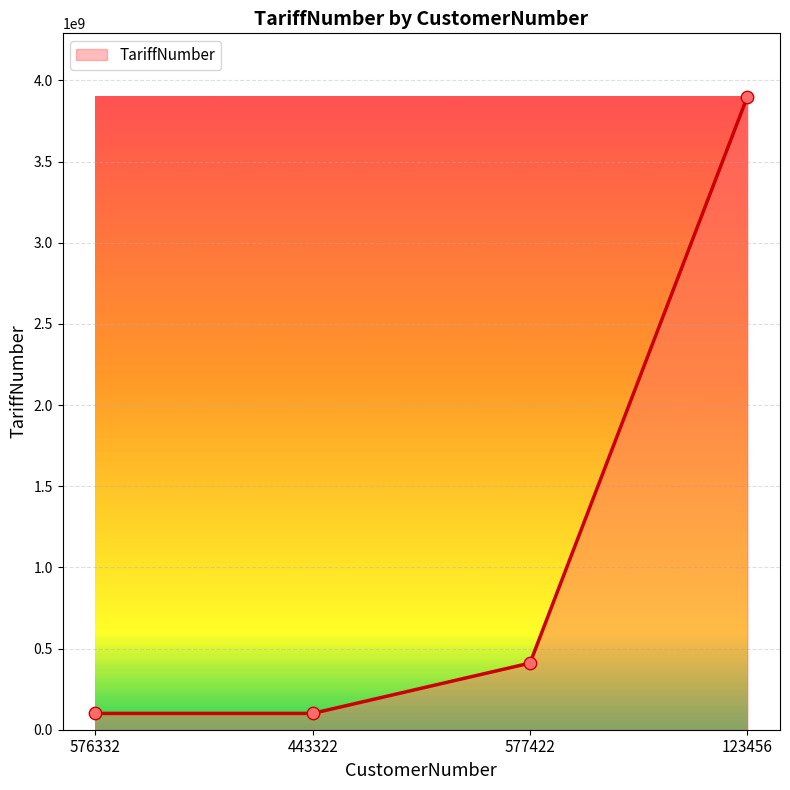

What is the change in value from 576332 to 443322?

-20